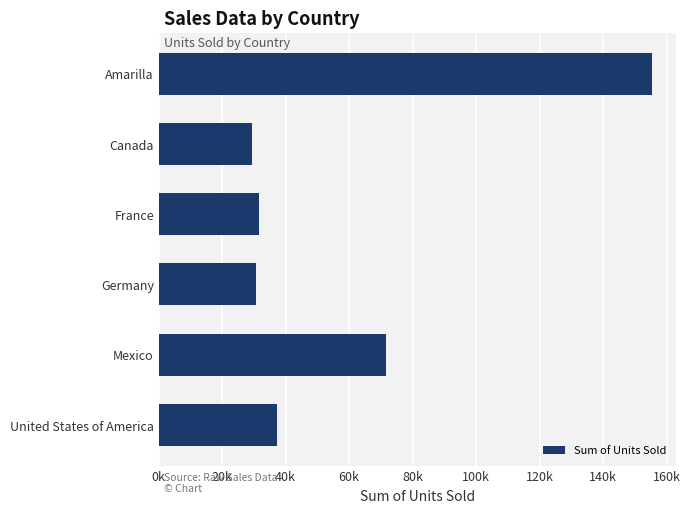

Does the chart contain any negative values?

No